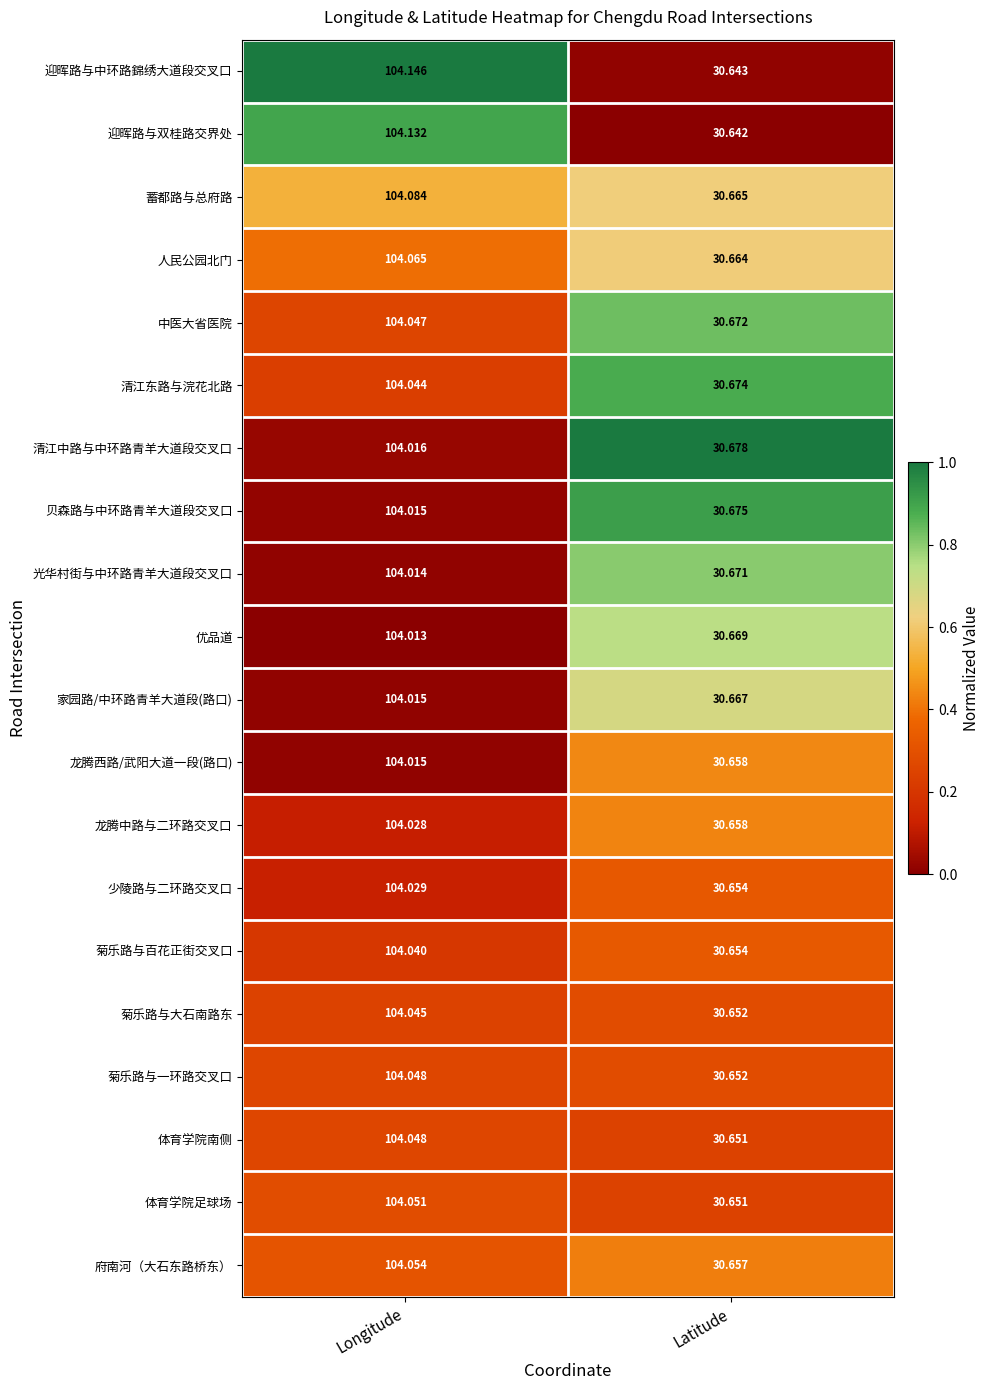

At which label does 菊乐路与百花正街交叉口 first exceed 104?

Longitude